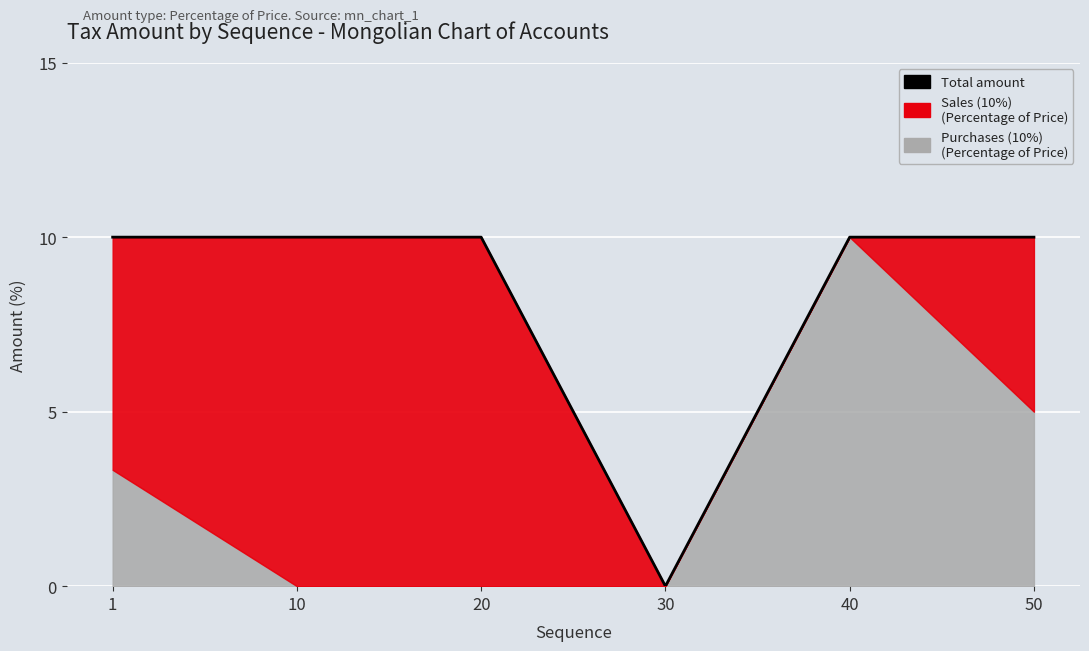

How many lines are shown in the chart?

1